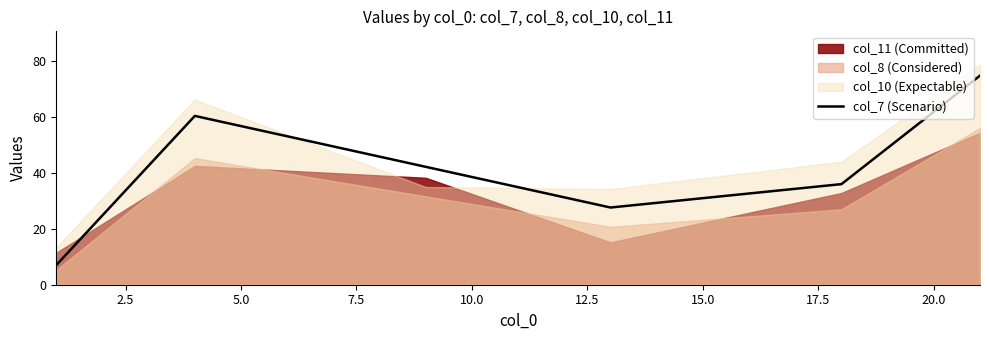

What is the sum of all values?

248.3